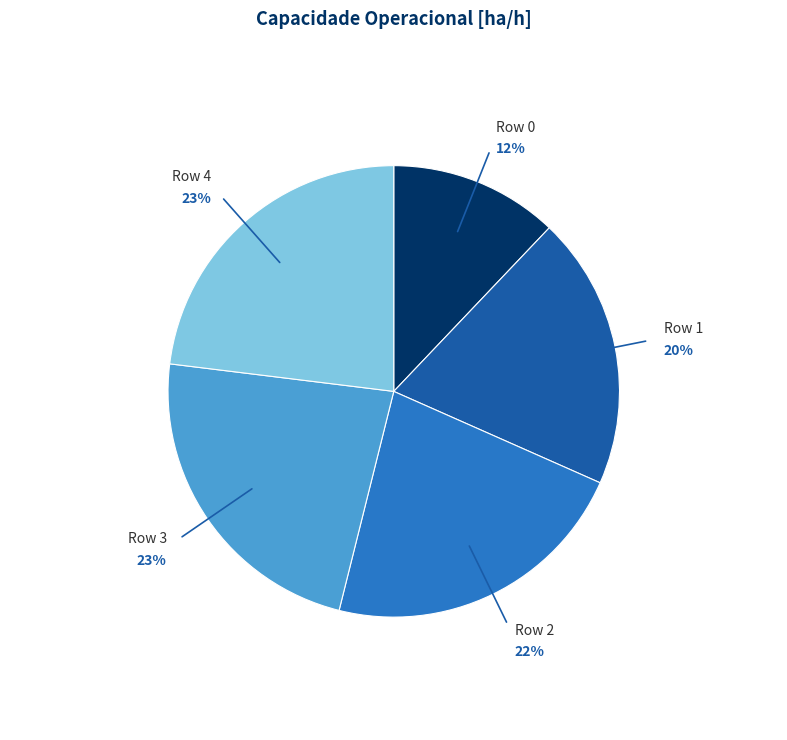

To the nearest percent, what is the average slice percentage?

20%